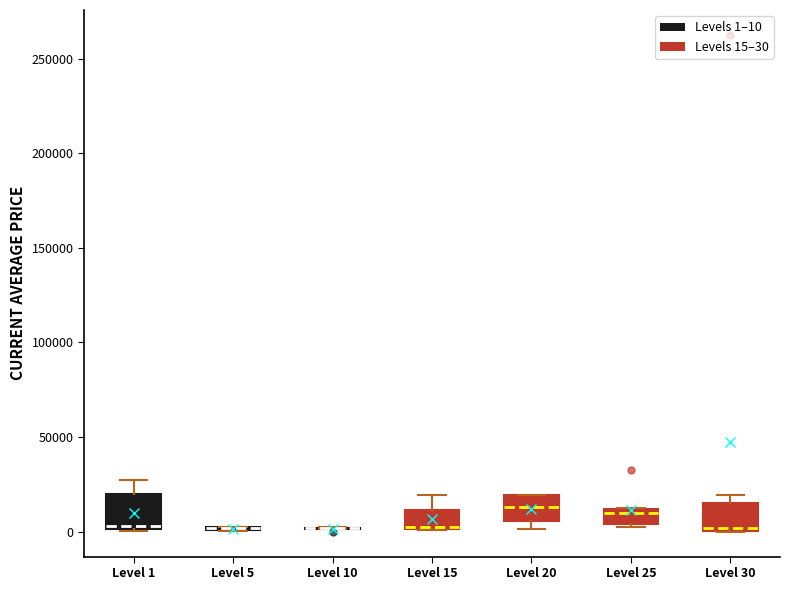

Reading left to right, transcribe this box plot: for each box, give where its median line is, the range the box spans, and where its two whiskers end, as read against the y-axis. The values are not printed on the chart, so give them approximately, as read against the axis.

Level 1: median 5000 (drawn on the box's lower edge), box 0 to 20000, whiskers 0 to 25000
Level 5: box collapsed to a line at 0, whiskers 0 to 5000
Level 10: box collapsed to a line at 0, whiskers 0 to 0
Level 15: median 5000 (drawn on the box's lower edge), box 0 to 10000, whiskers 0 to 20000
Level 20: median 15000, box 5000 to 20000, whiskers 0 to 20000
Level 25: median 10000 (just below the box's upper edge), box 5000 to 10000, whiskers 0 to 10000
Level 30: median 0 (just above the box's lower edge), box 0 to 15000, whiskers 0 to 20000